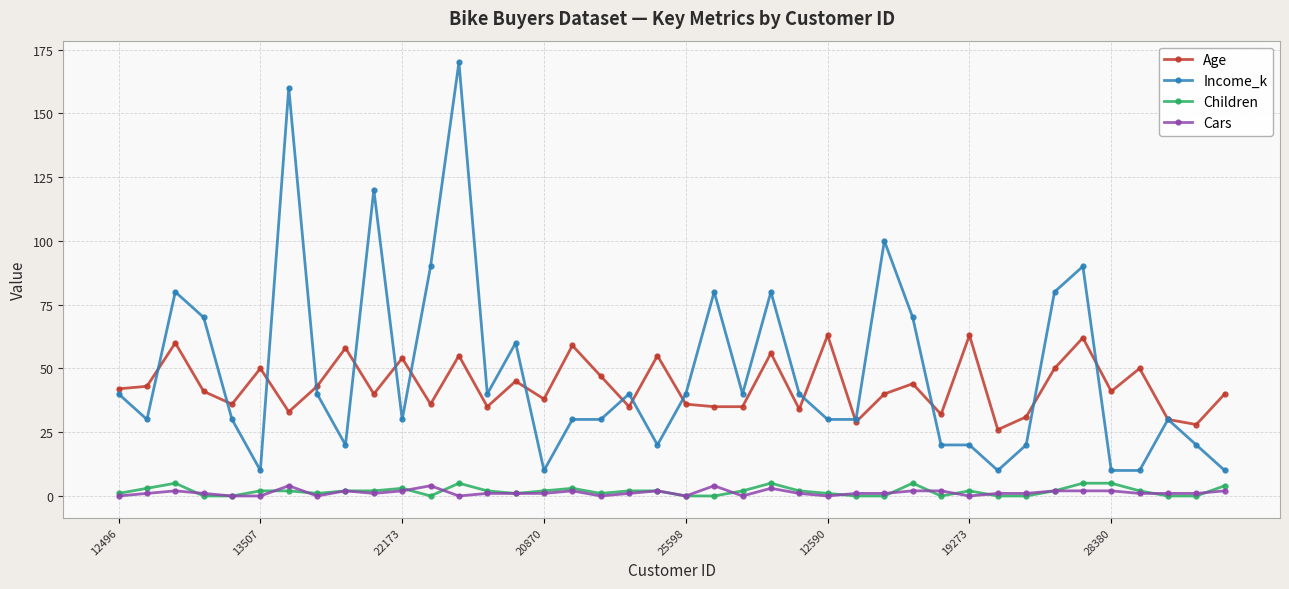

What is the greatest value displayed?

170